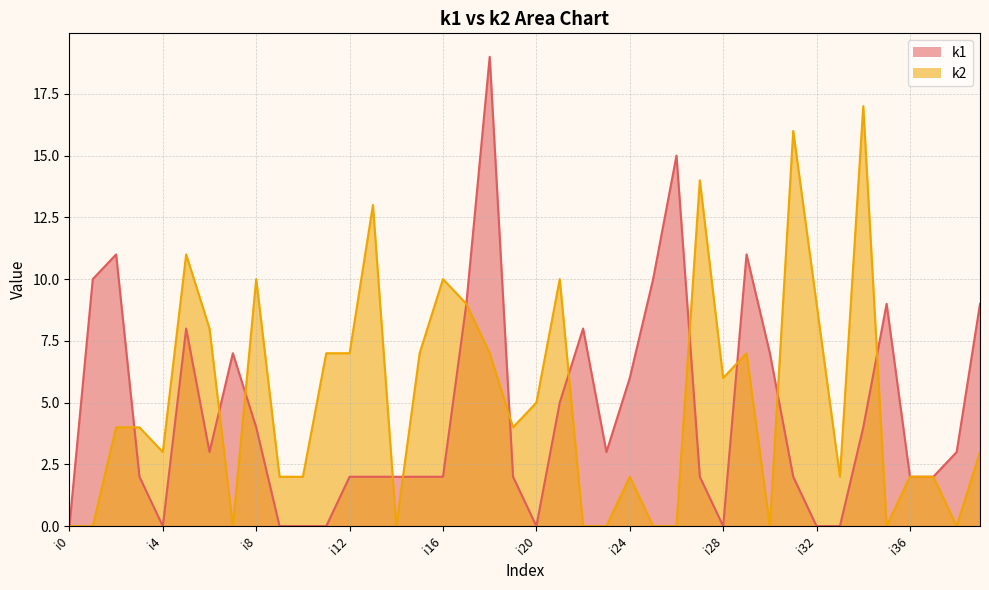

True or false: k1 has more than 0 points higher than both neighbors.

True